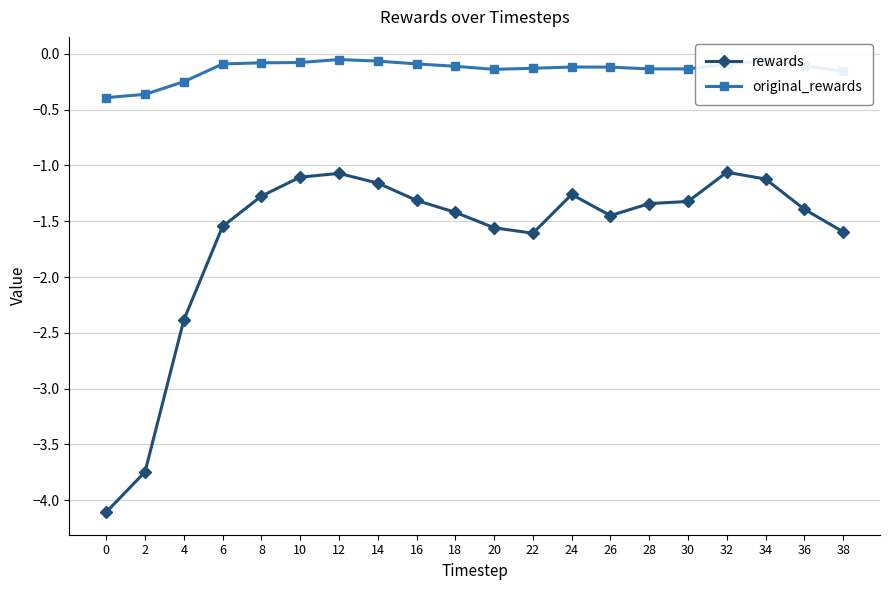

How many lines are shown in the chart?

2